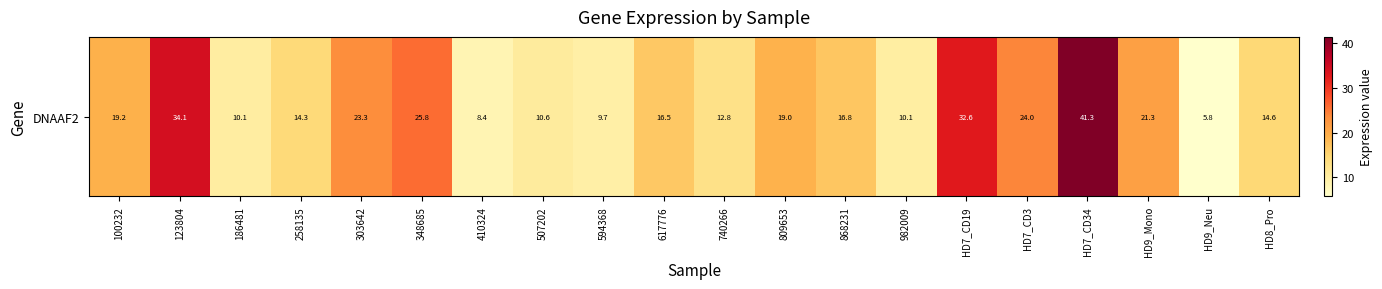

List the labels in order of value, largest first.

HD7_CD34, 123804, HD7_CD19, 348685, HD7_CD3, 303642, HD9_Mono, 100232, 809653, 868231, 617776, HD8_Pro, 258135, 740266, 507202, 186481, 982009, 594368, 410324, HD9_Neu